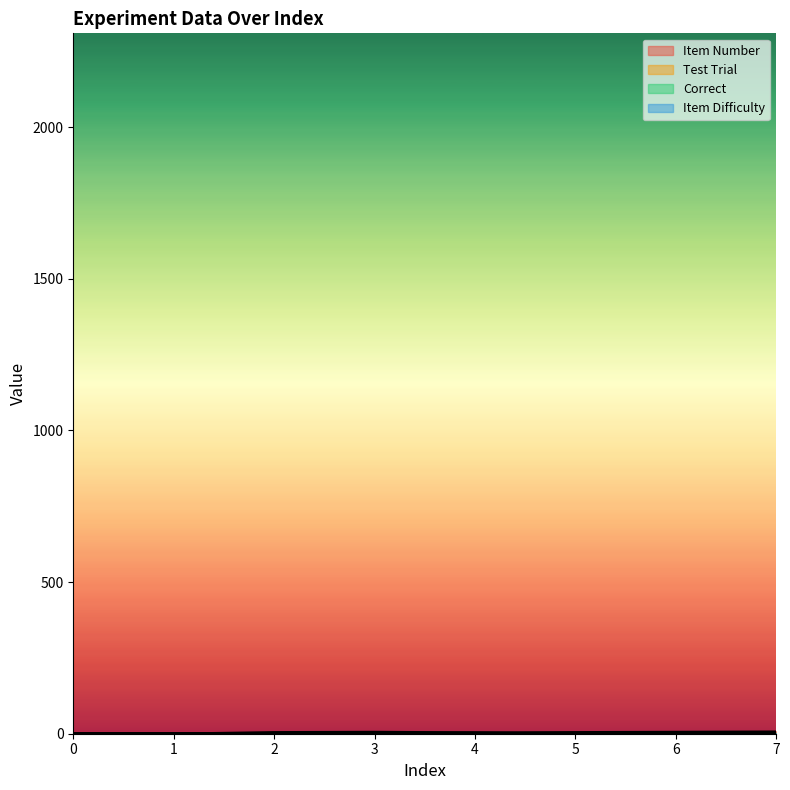

How many data points does each series have?

8